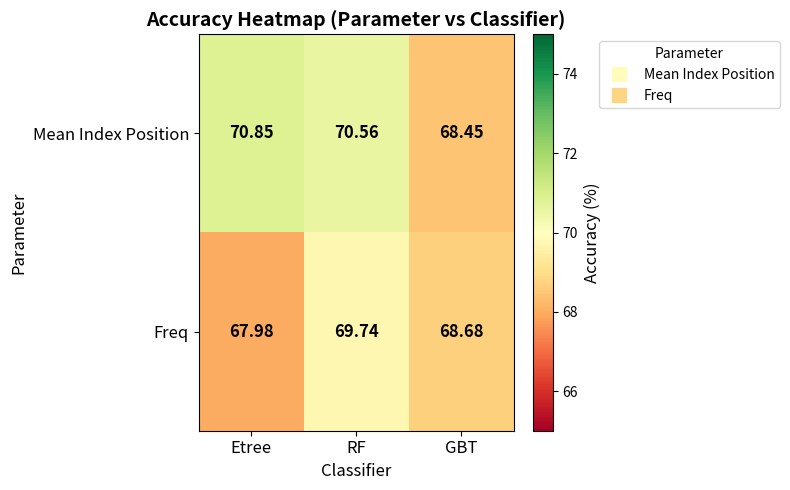

At which label does Mean Index Position first exceed 70?

Etree